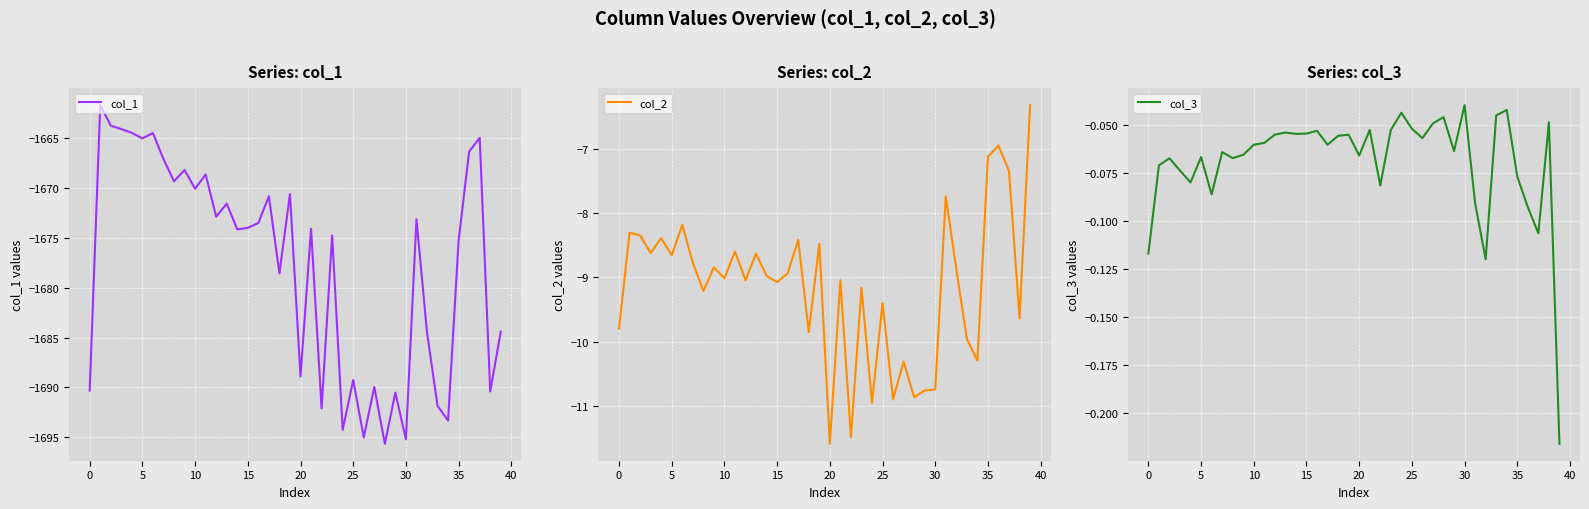

What is the sum of the col_3 values at 32 and 15?

-0.2